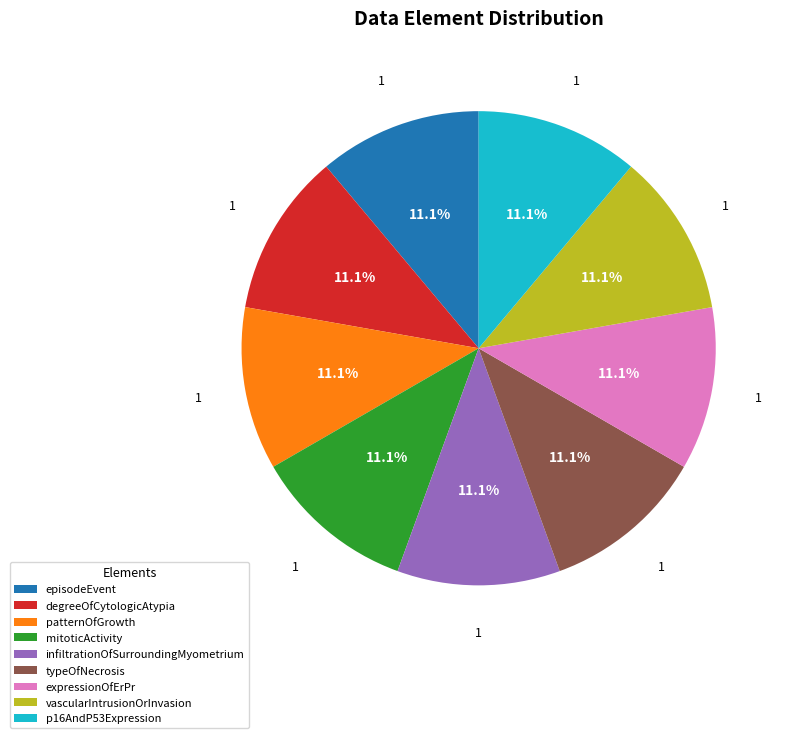

How many segments does this pie chart have?

9